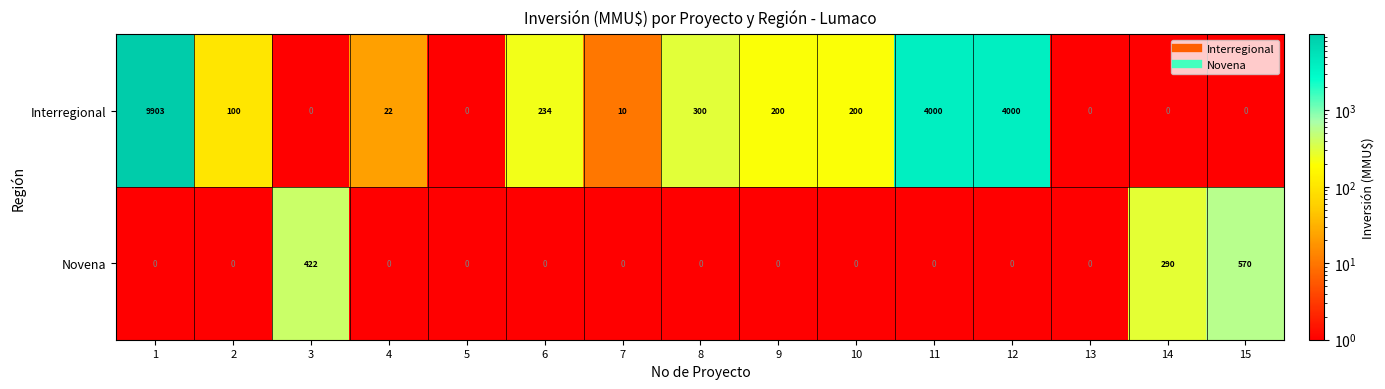

At which label is Novena closest to 285?

14